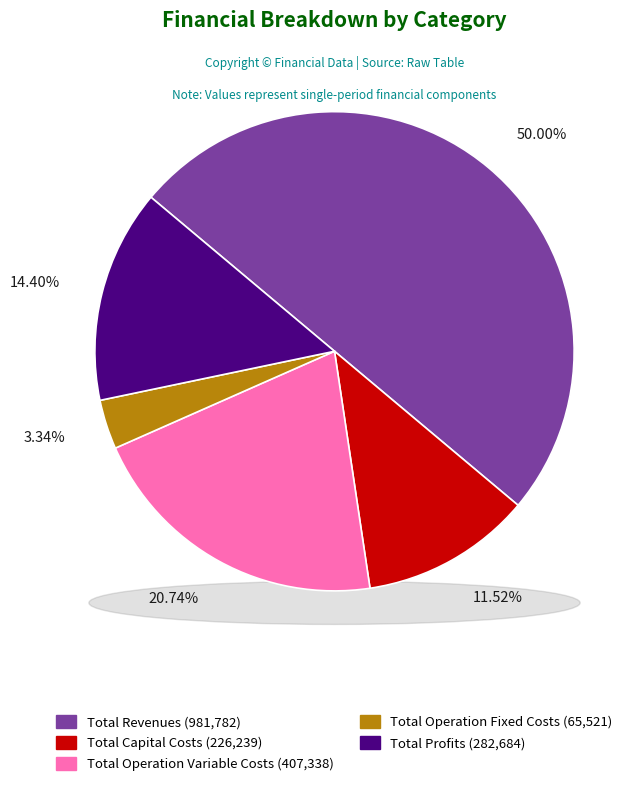

Is Total Profits the majority of the pie?

No